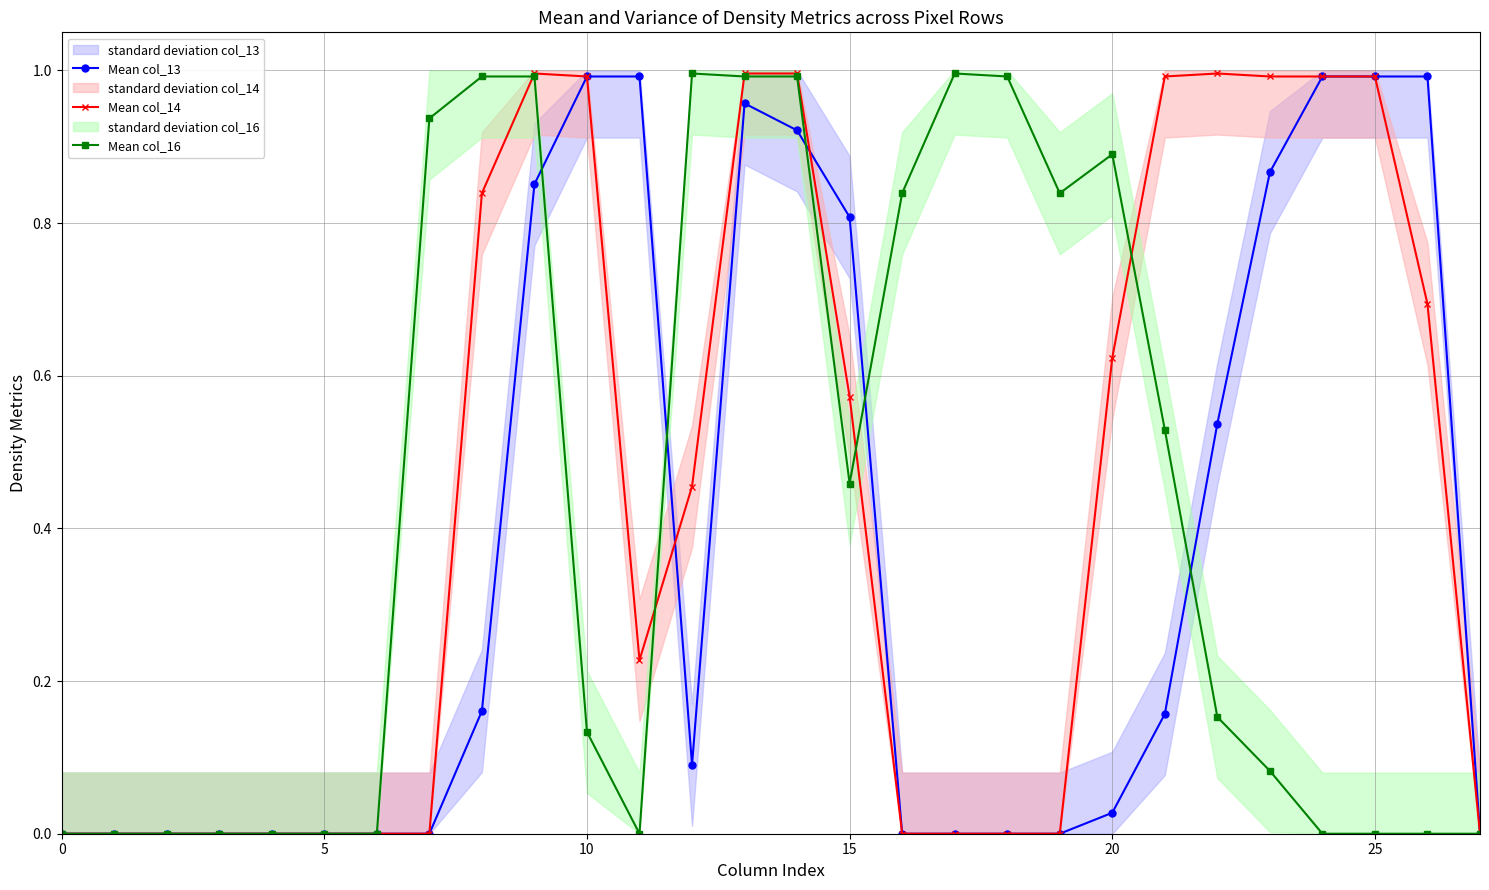

How many positive values does the Mean col_13 series have?

15